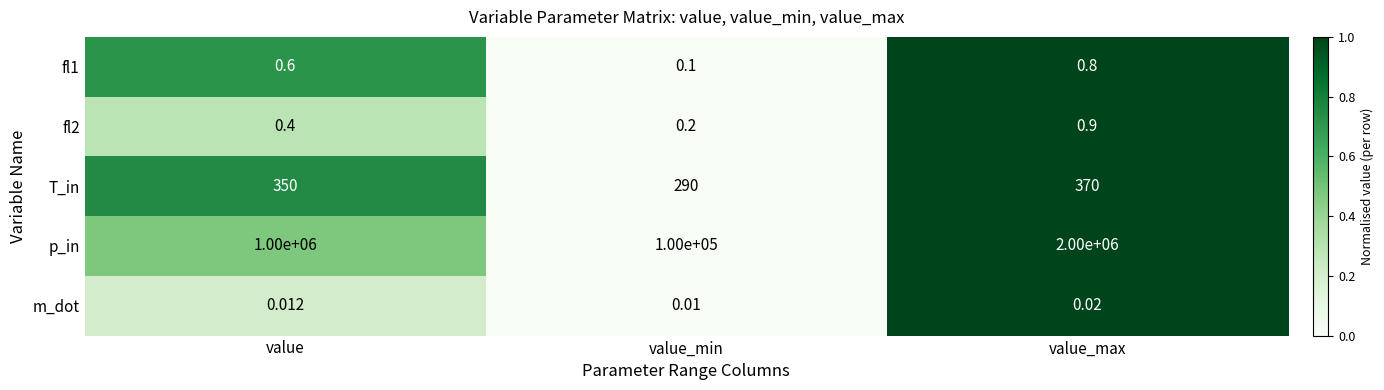

Where is fl2 nearest to the value 0?

value_min